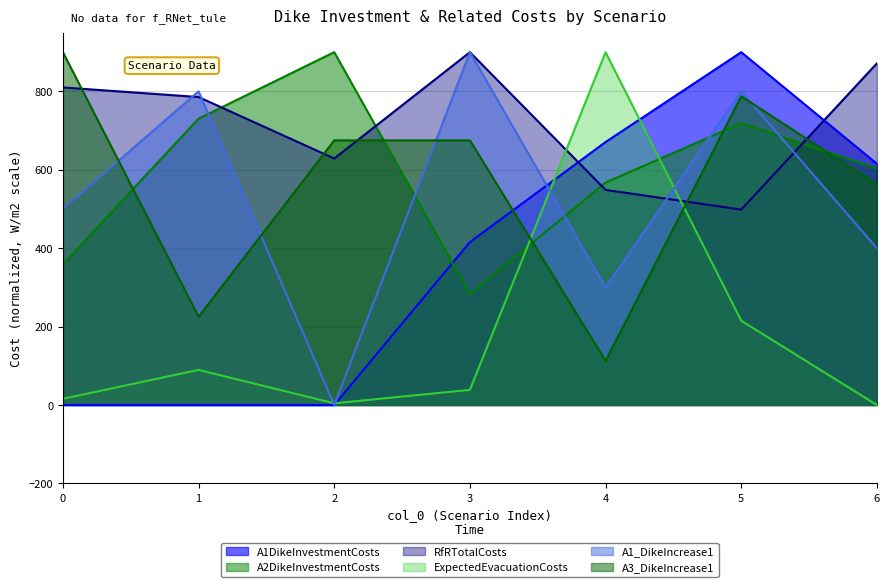

Which category has the lowest value in the RfRTotalCosts series?

5